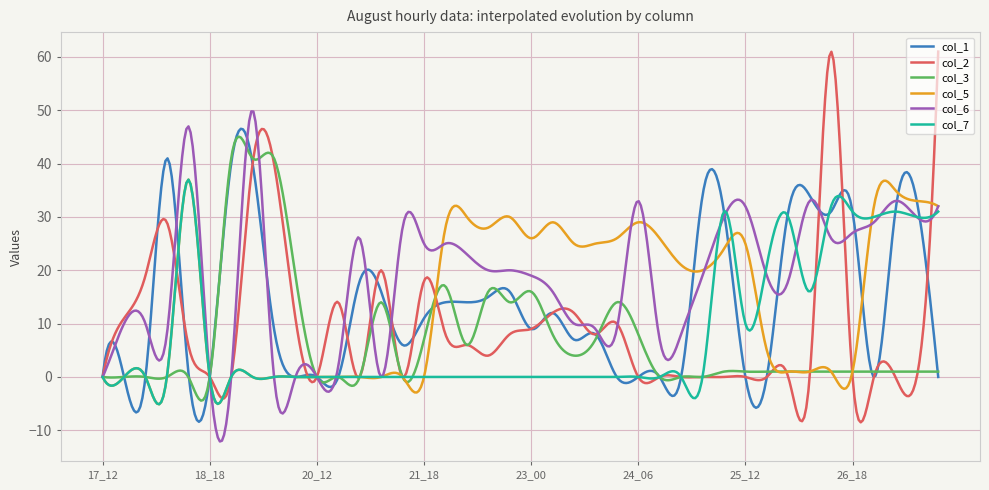

Which series has the largest total across all categories?

col_6